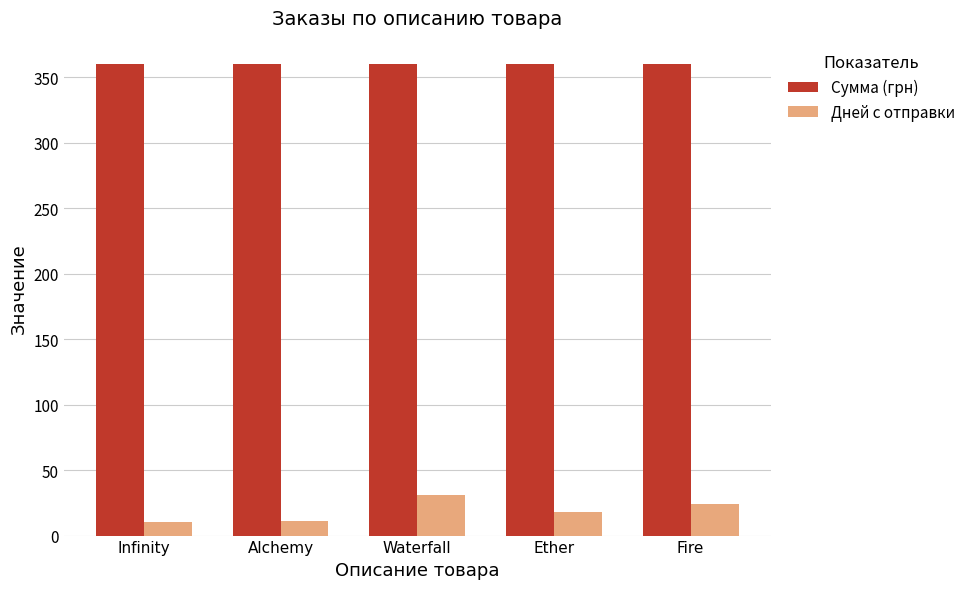

How many series are shown in this chart?

2